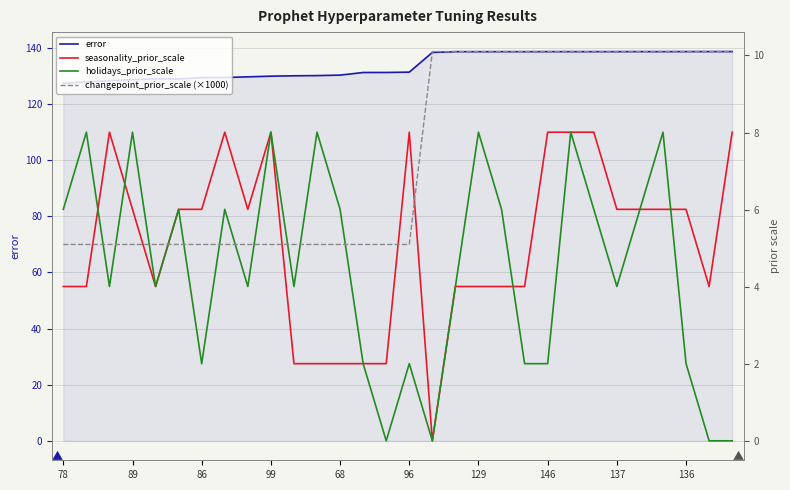

What is the maximum value shown in the chart?

138.6